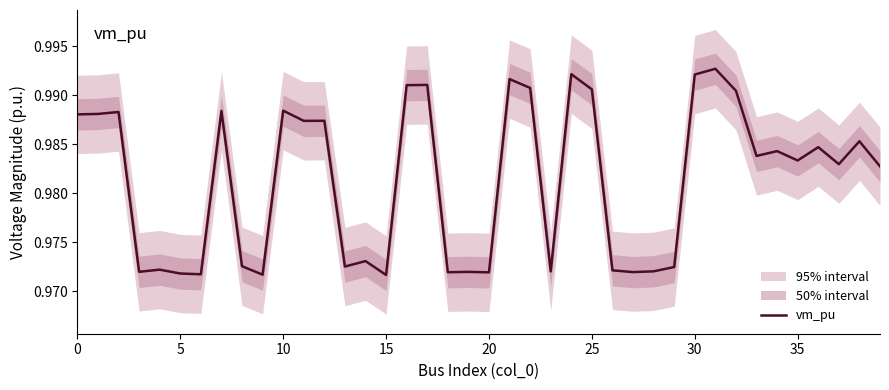

True or false: there are more than 0 points higher than both neighbors.

True